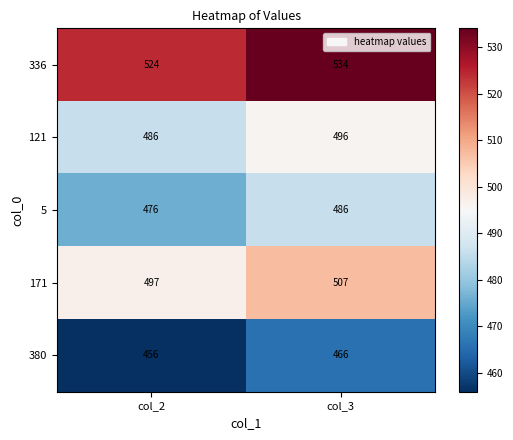

Is it true that 171 equals 168 at col_2?

False